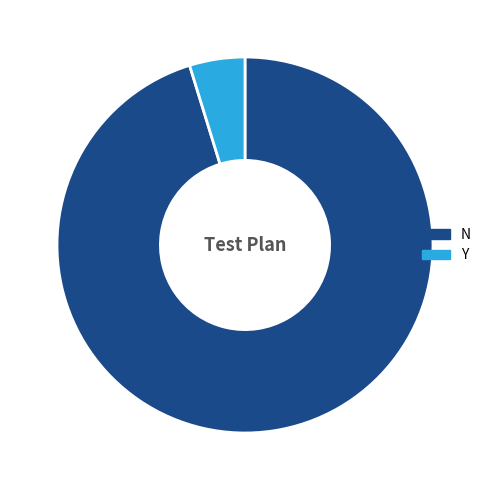

Is Y the majority of the pie?

No